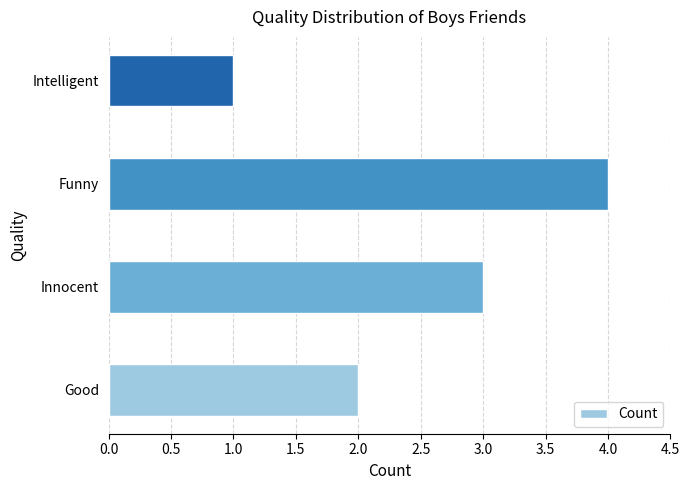

What is the change in value from Good to Innocent?

+1